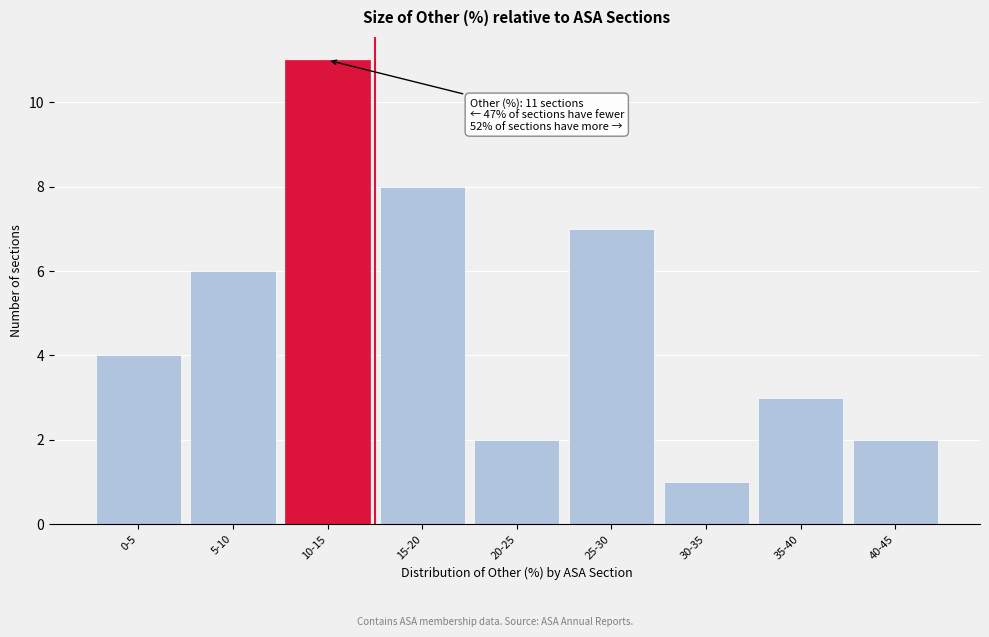

Reading left to right, what are all the values shown in this chart?

4	6	11	8	2	7	1	3	2